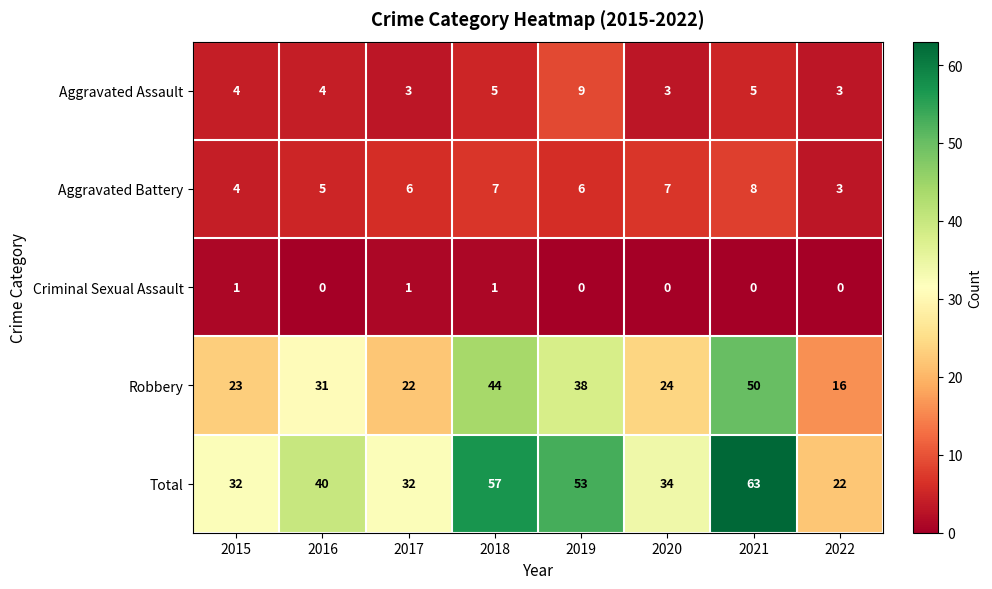

The Total series shows 32 at 2022. True or false?

False